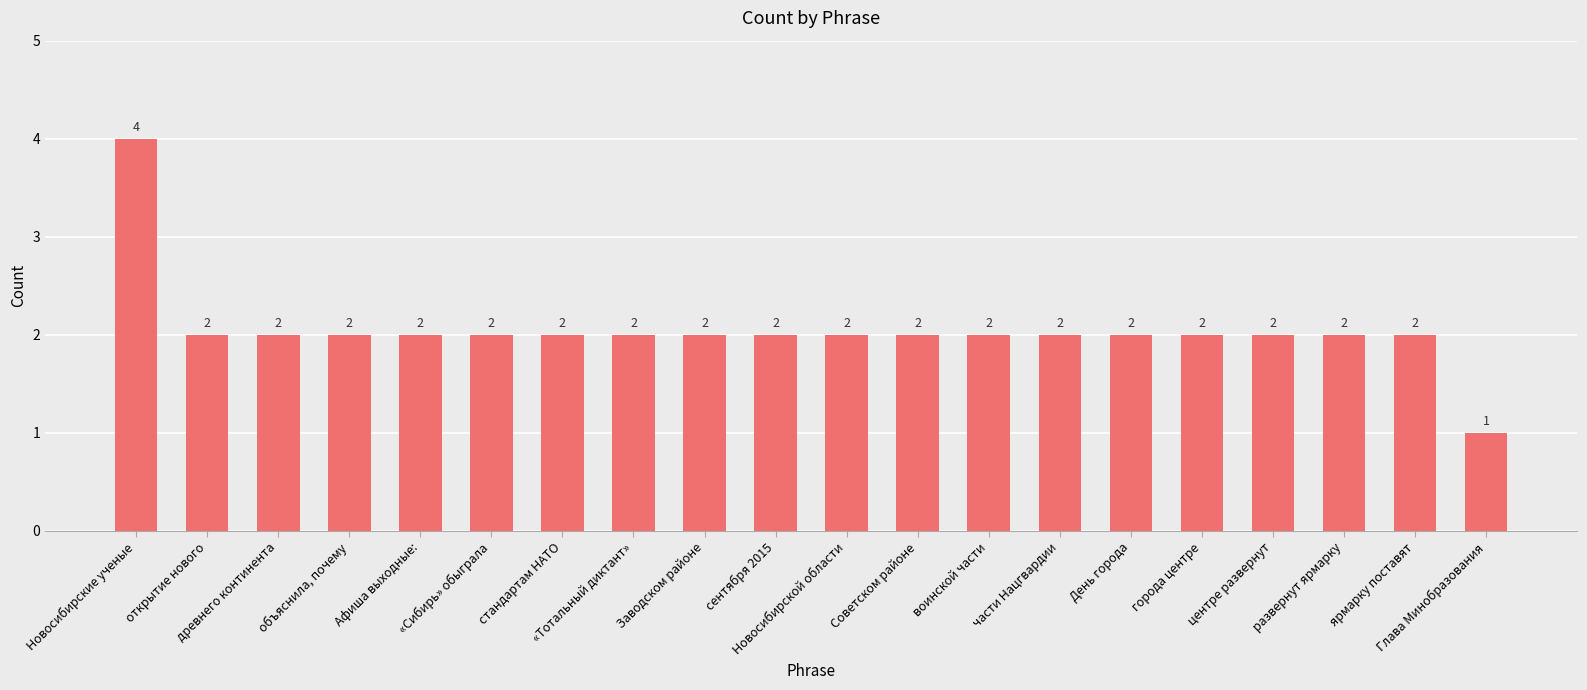

How many data points does each series have?

20